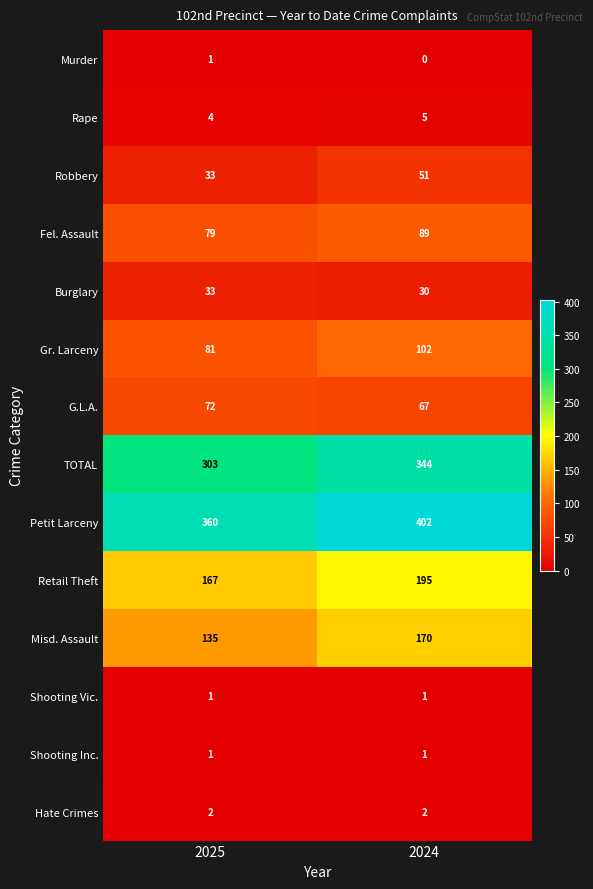

Which series has the largest total across all categories?

Petit Larceny